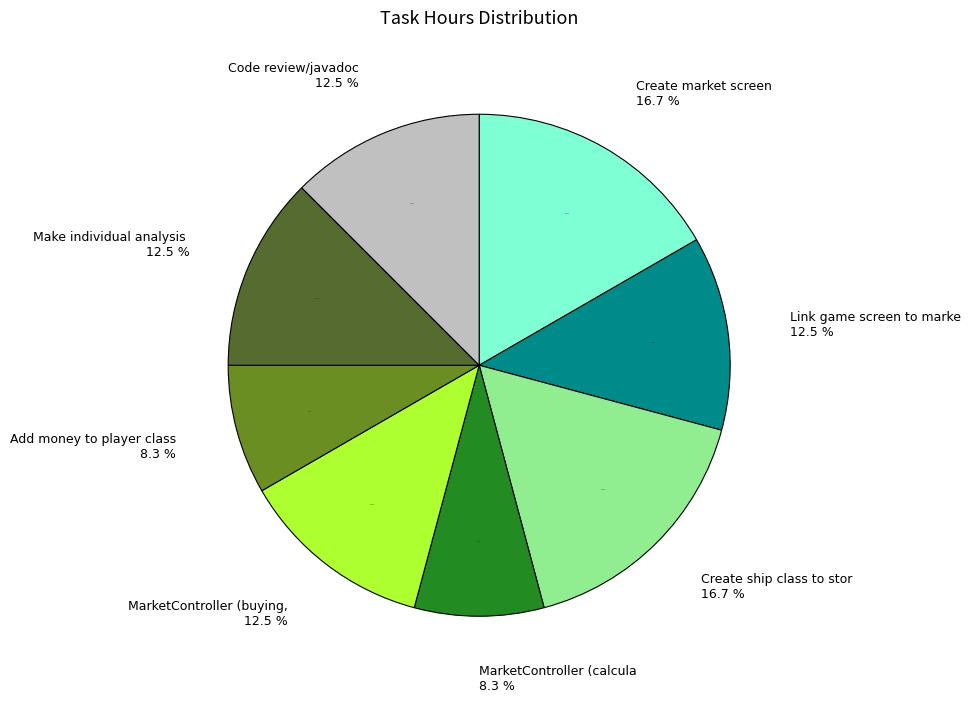

To the nearest percent, what is the difference between the largest and smallest slice percentages?

8%